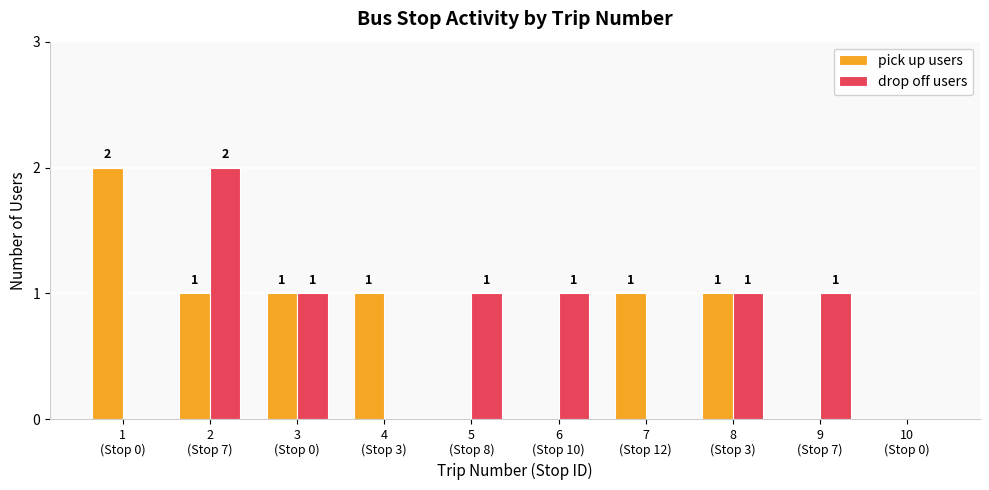

How many pick up users values are between 0 and 1?

9